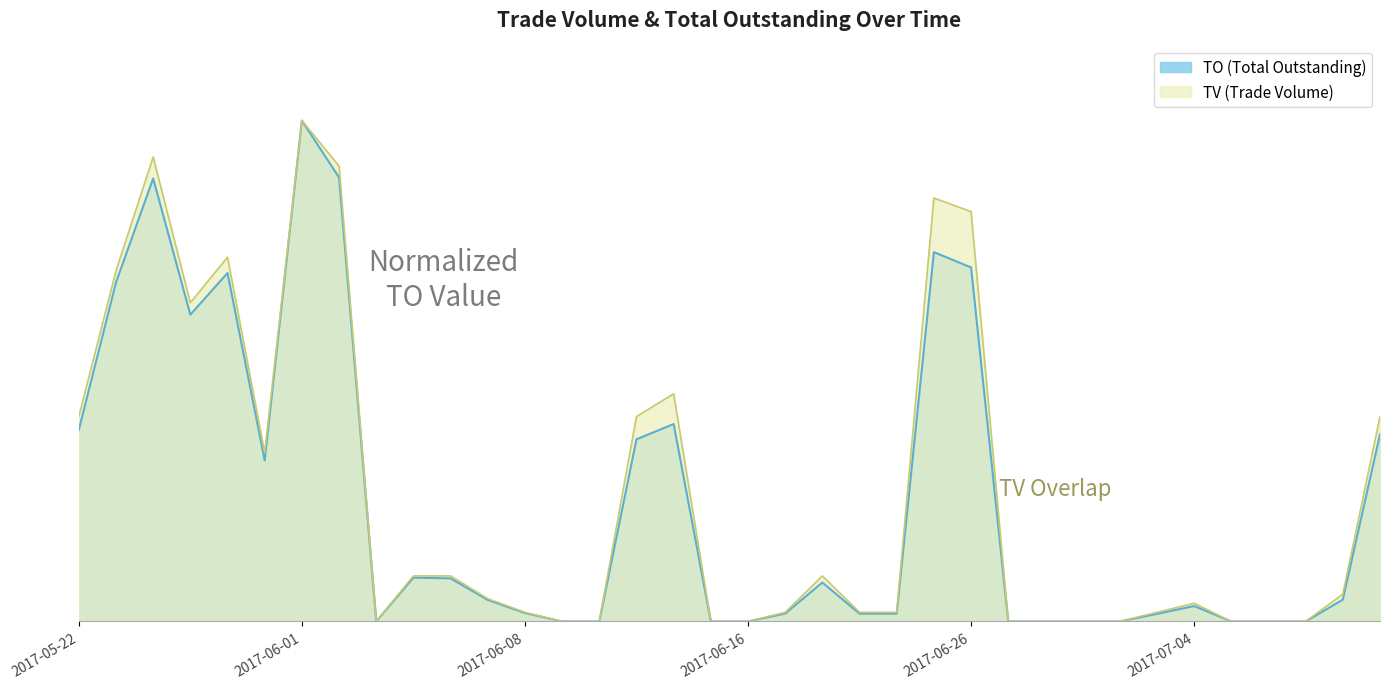

Which has a higher value, 2017-06-27 or 2017-06-29?

2017-06-27